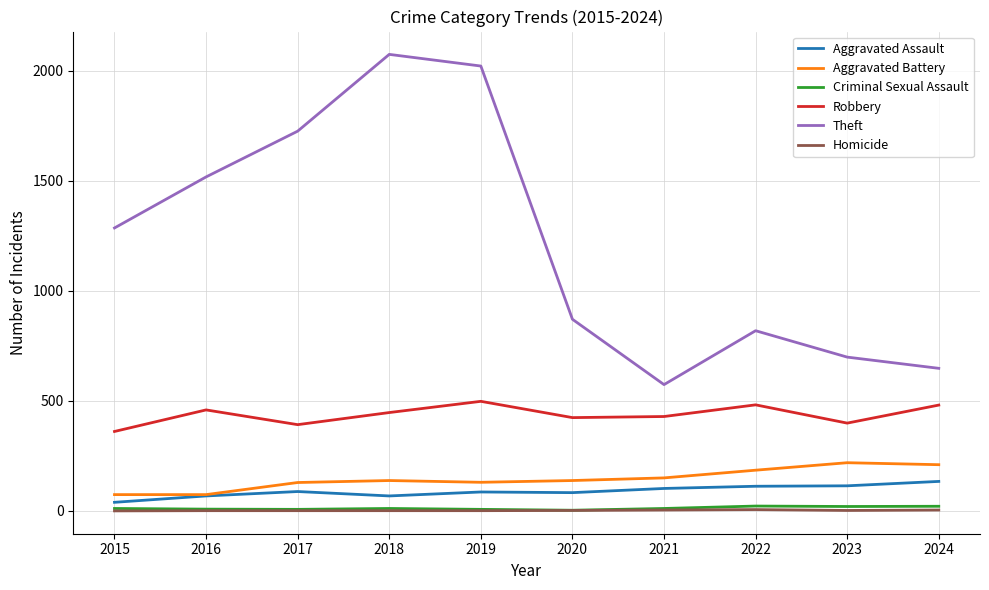

The Homicide series shows 6 at 2022. True or false?

True